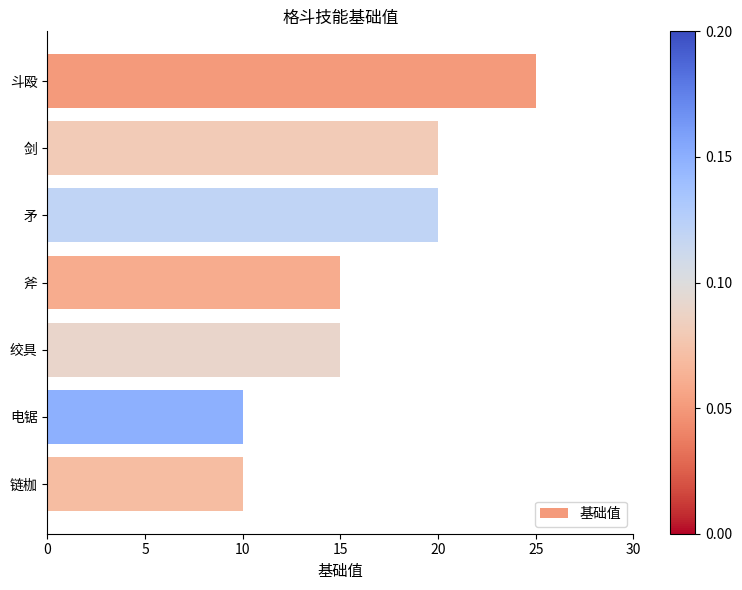

Approximately how many times larger is the value at 链枷 compared to 斧?

0.7